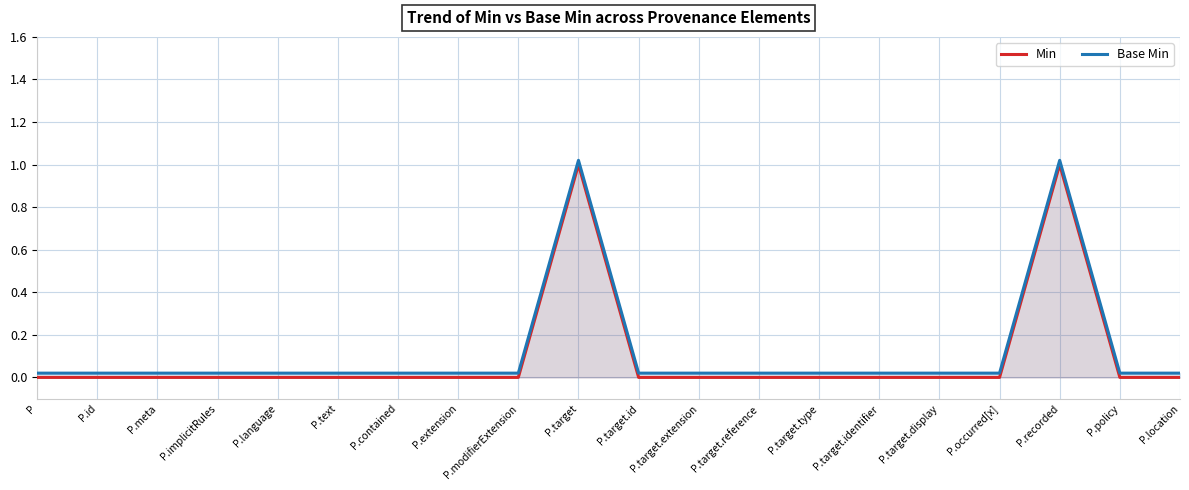

What is the greatest value displayed?

1.0